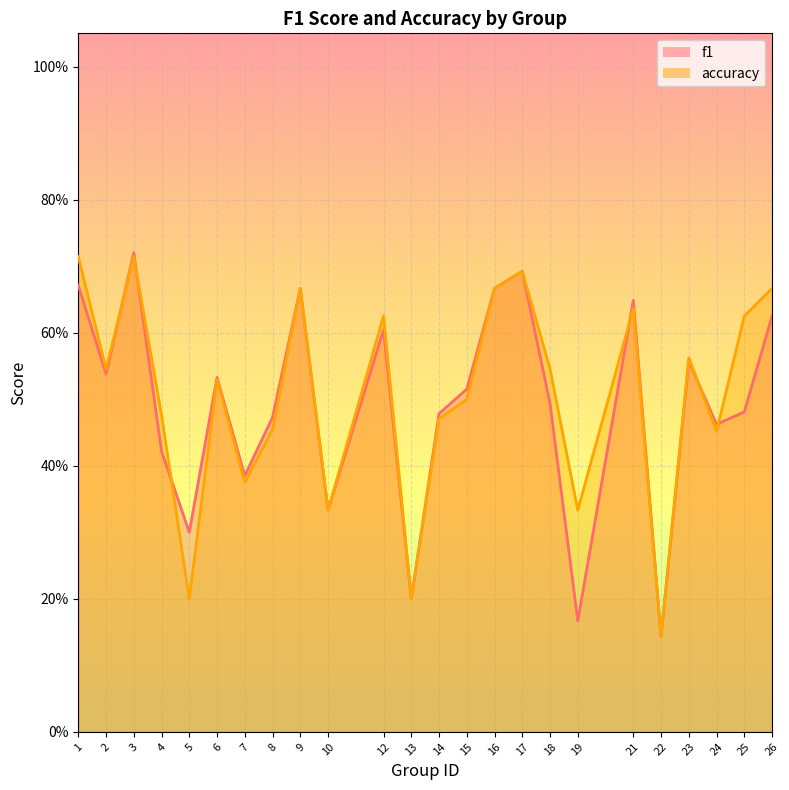

List the labels in order of accuracy value, smallest first.

22, 5, 13, 10, 19, 7, 24, 8, 14, 4, 15, 6, 2, 18, 23, 12, 25, 21, 9, 16, 26, 17, 1, 3